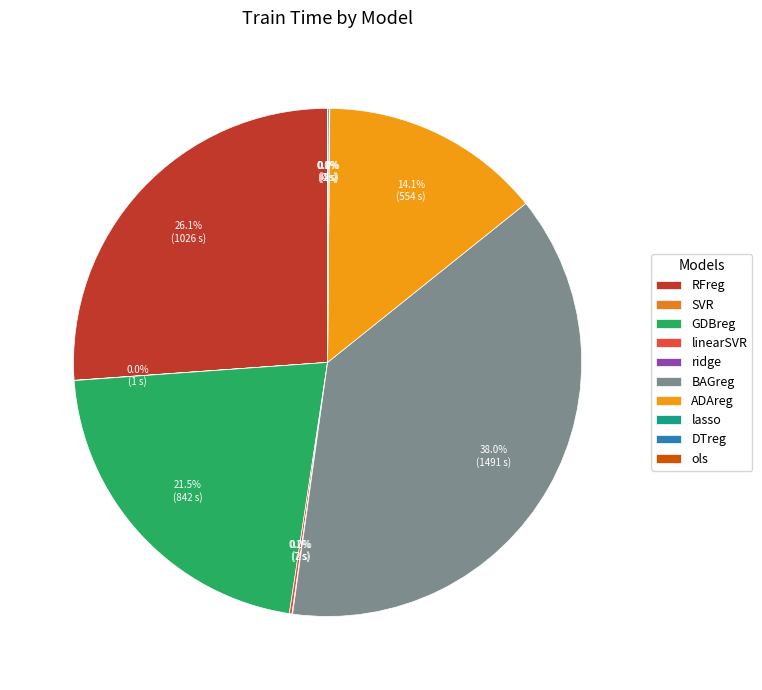

Do DTreg and ADAreg together represent more than half of the pie?

No